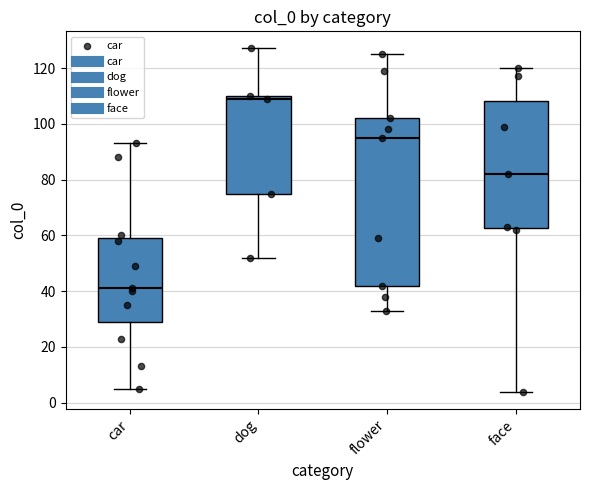

Comparing the boxes themselves (not the whiskers), which one is the tallest?

flower